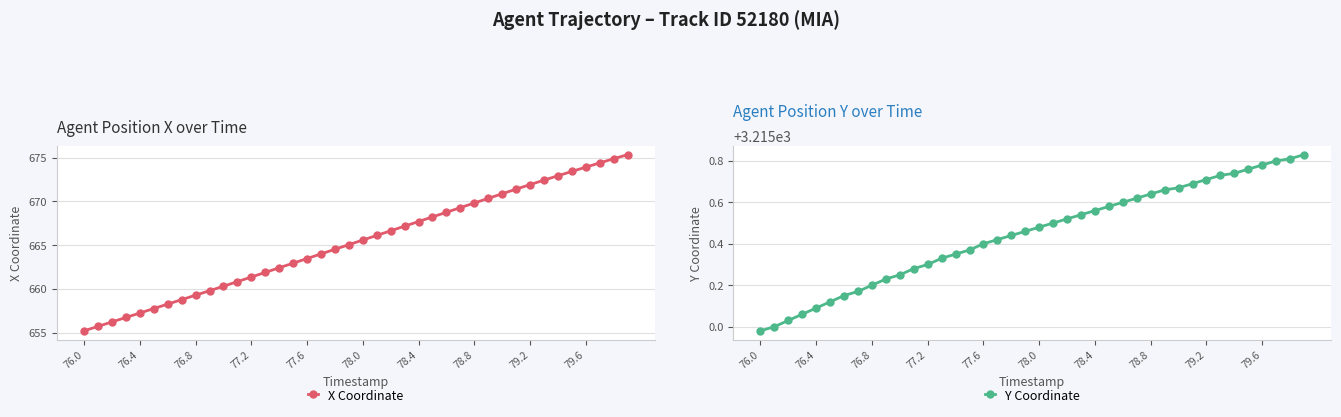

True or false: Y Coordinate and X Coordinate cross at least once.

False